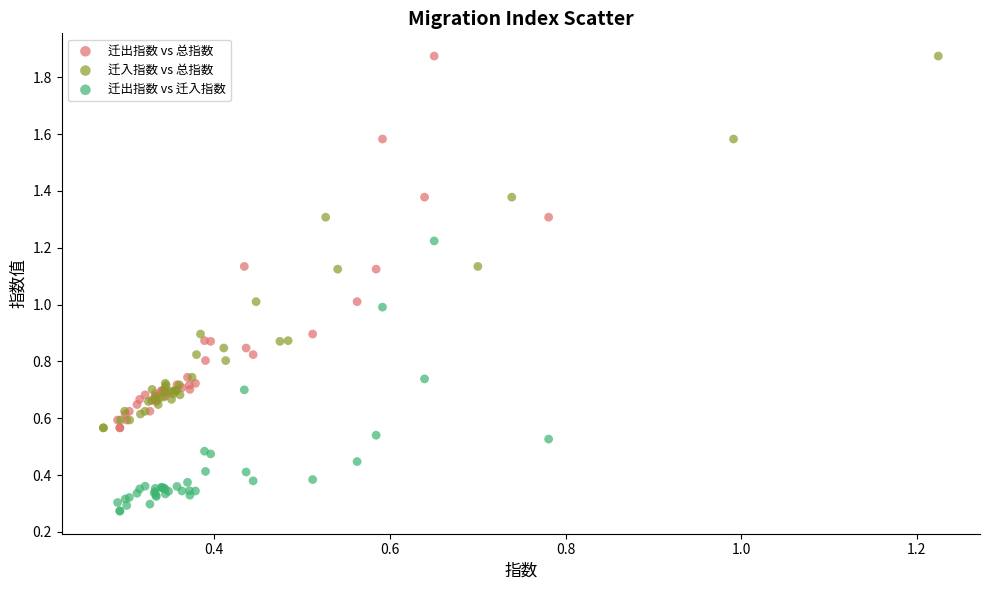

What are all the series names shown in the legend?

迁出指数 vs 总指数, 迁入指数 vs 总指数, 迁出指数 vs 迁入指数